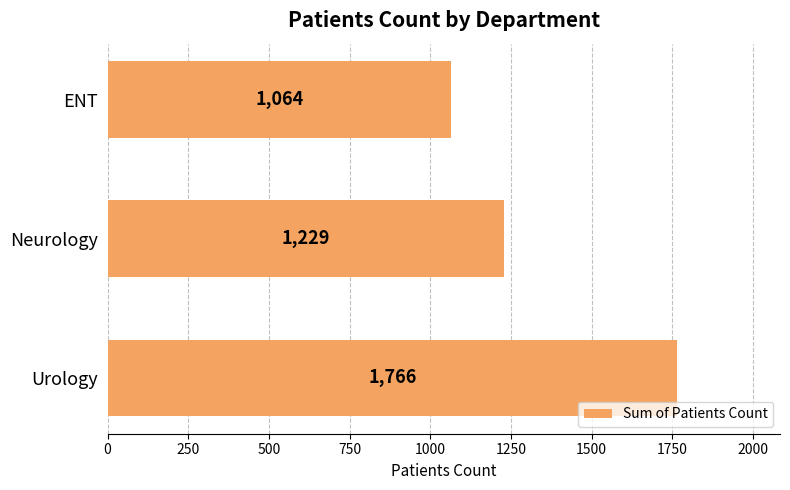

List the labels in order of value, smallest first.

ENT, Neurology, Urology